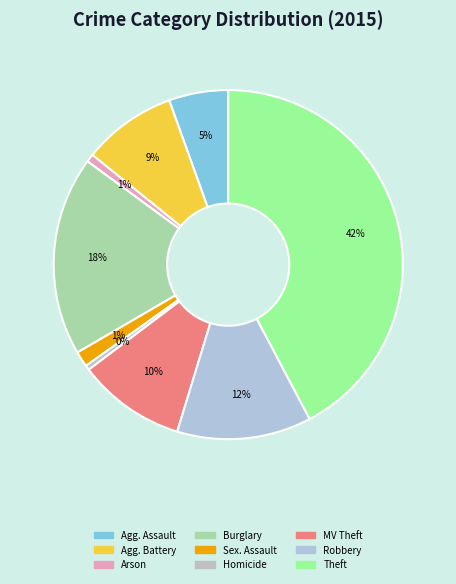

How many slices are in this pie chart?

9